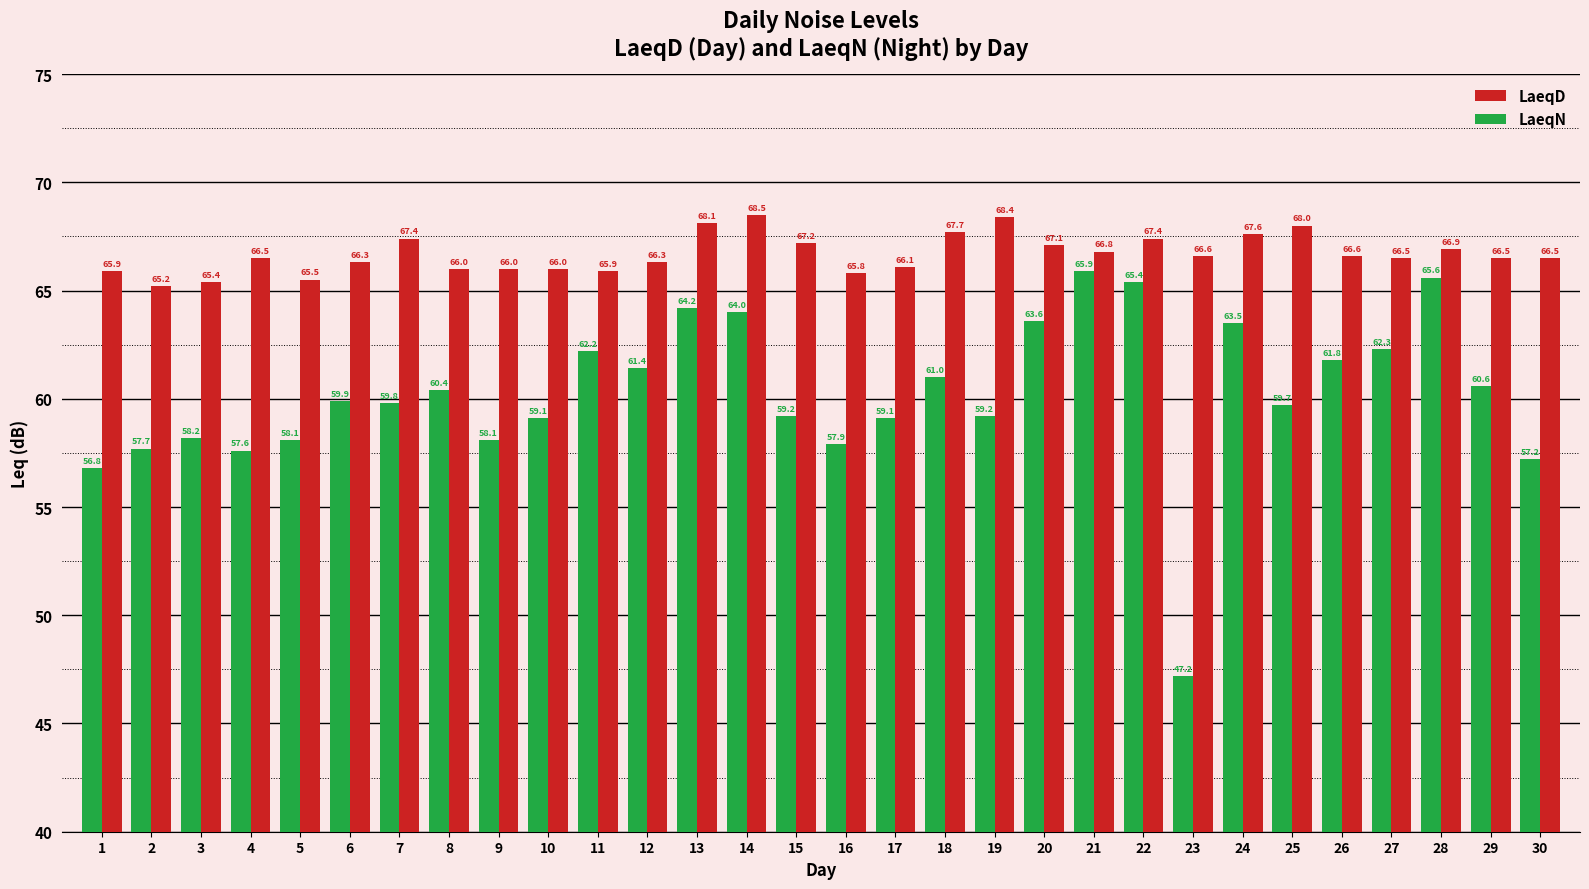

Which series has the largest total across all categories?

LaeqD